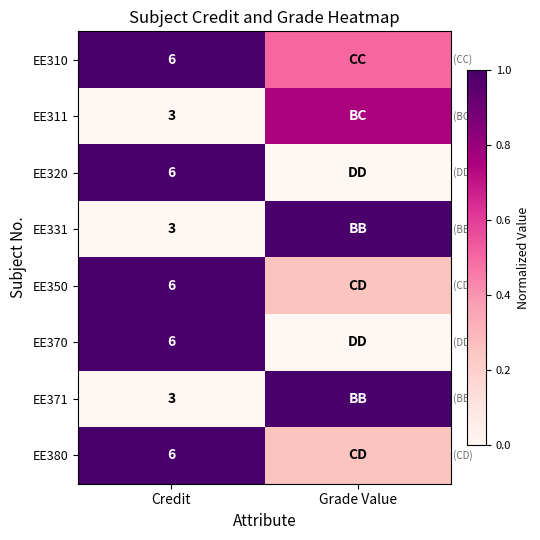

How many data points does each series have?

2